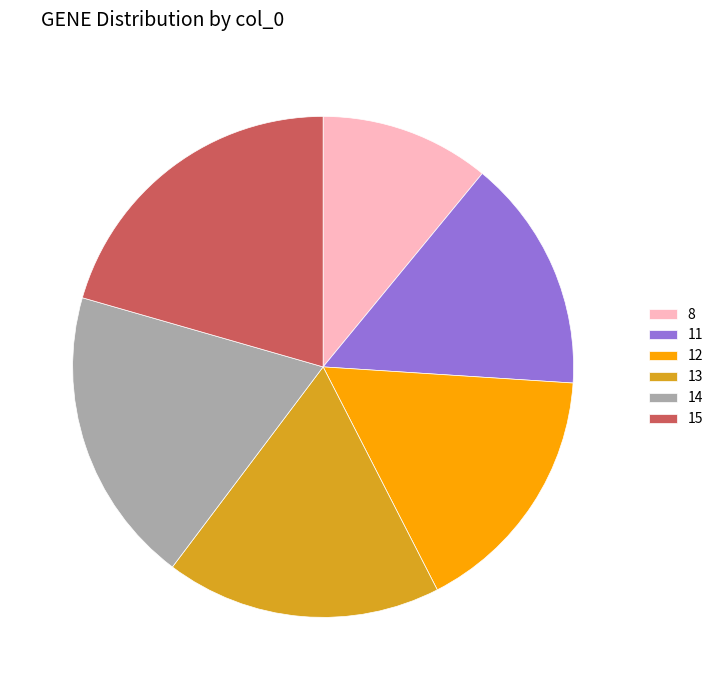

Which has a higher value, 12 or 13?

13